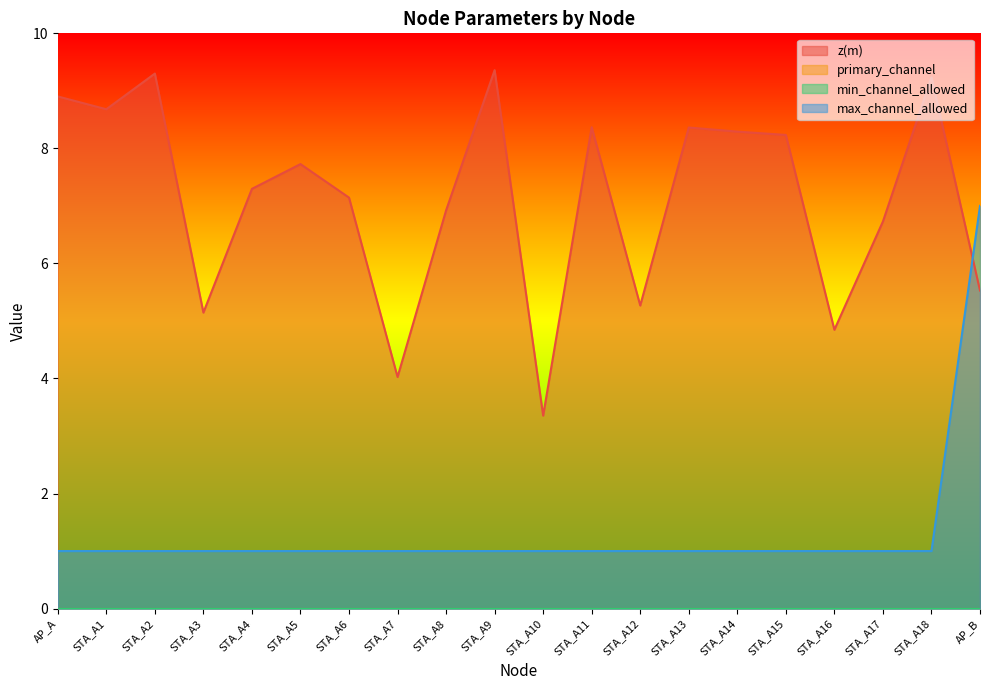

Does the chart display data point markers on the line(s)?

No